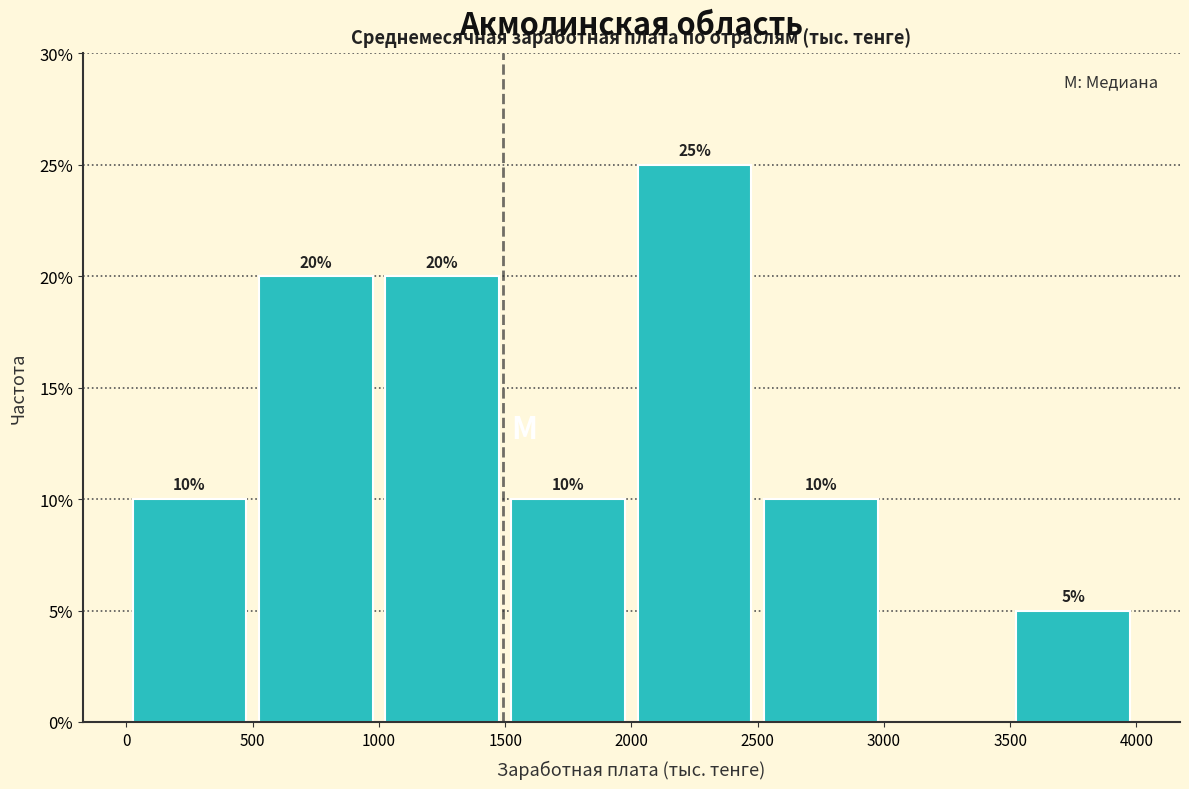

Over which range of the x-axis is the bar tallest?

2000 to 2500